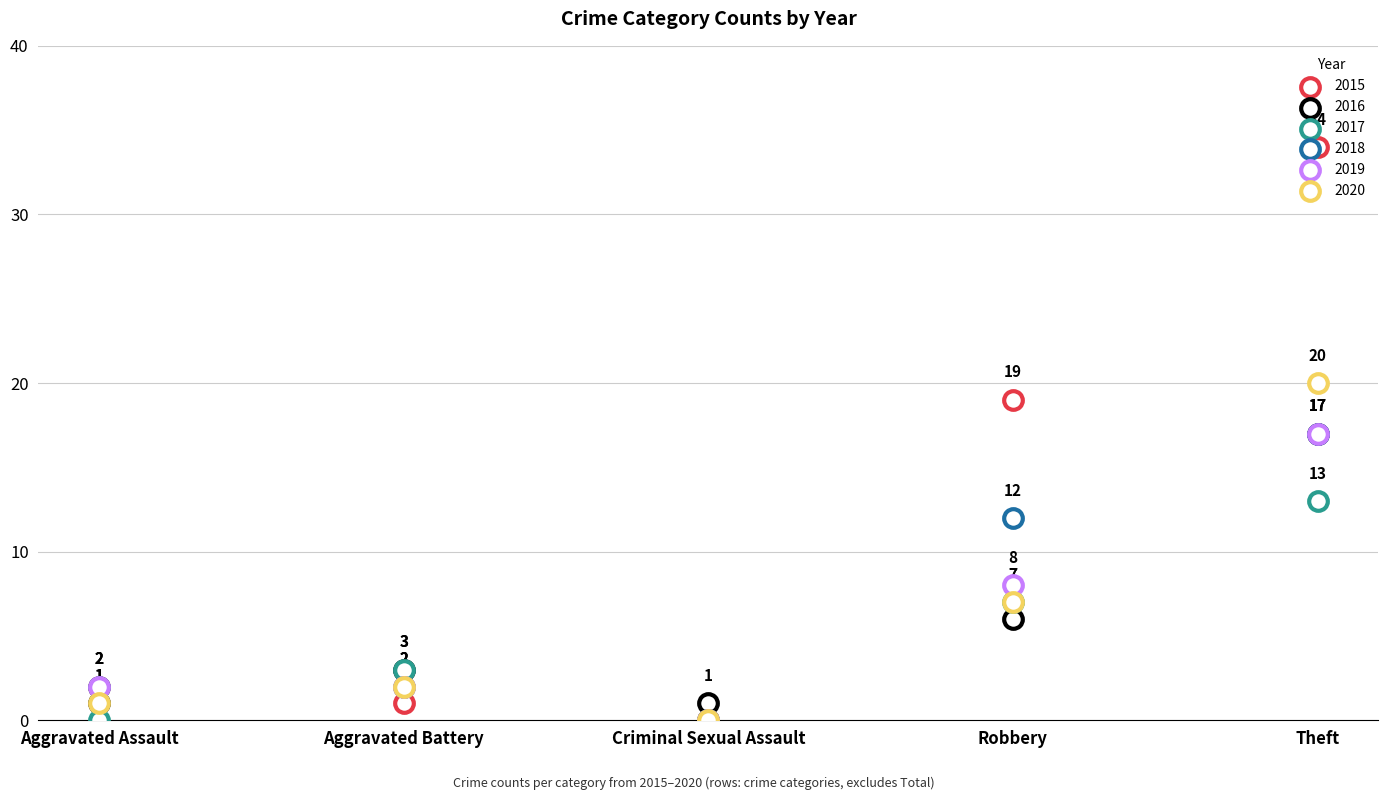

At how many categories does at least one series exceed 9?

2